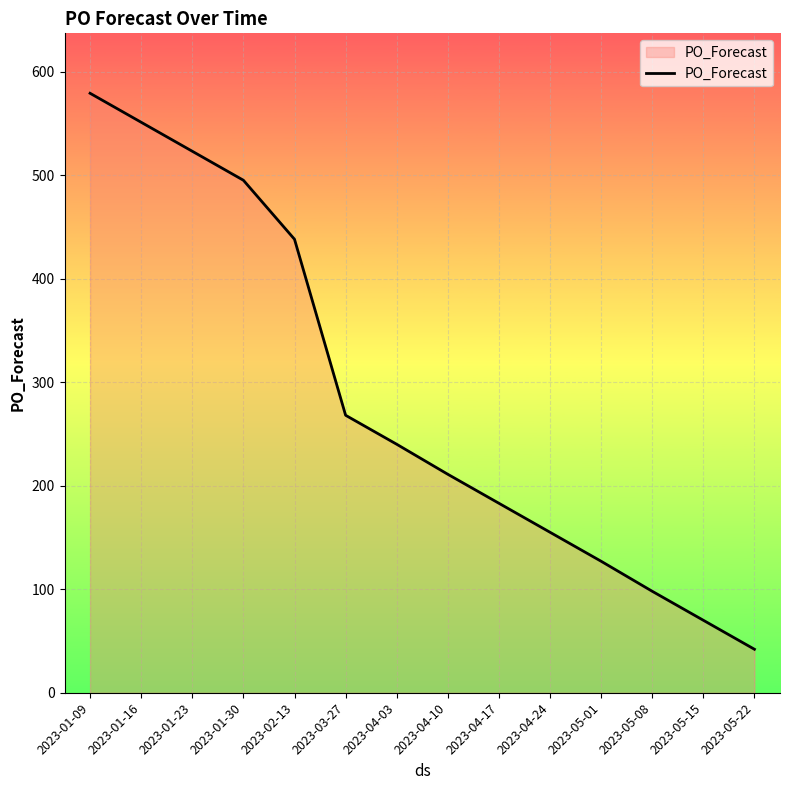

What value does the data have at 2023-04-10, to the nearest 100?

200